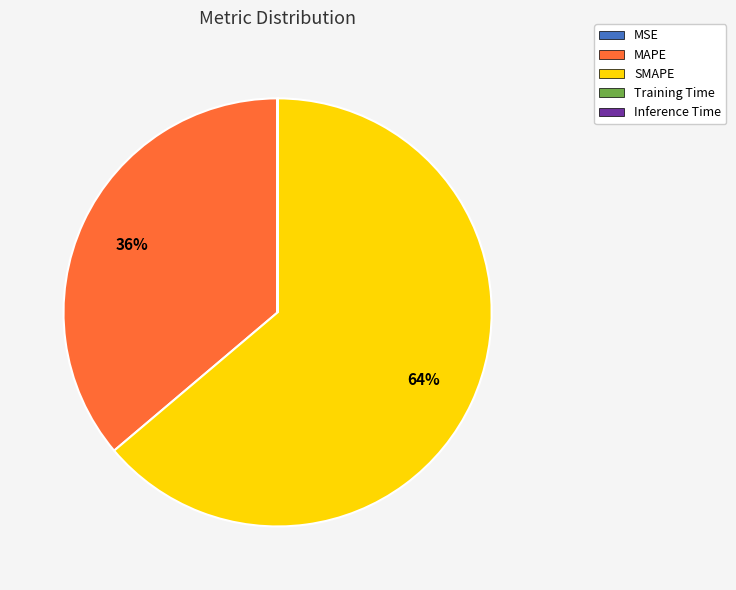

Approximately how many times larger is the value at SMAPE compared to MAPE?

1.8